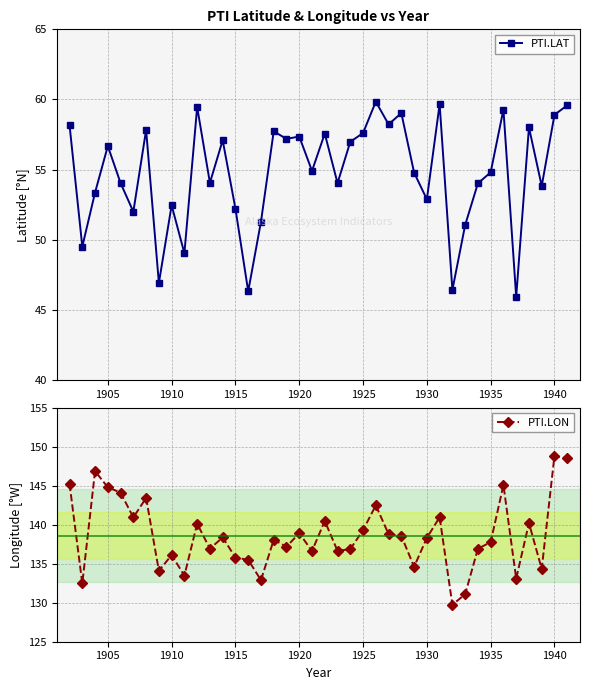

True or false: PTI.LAT has more than 2 interior local peaks.

True